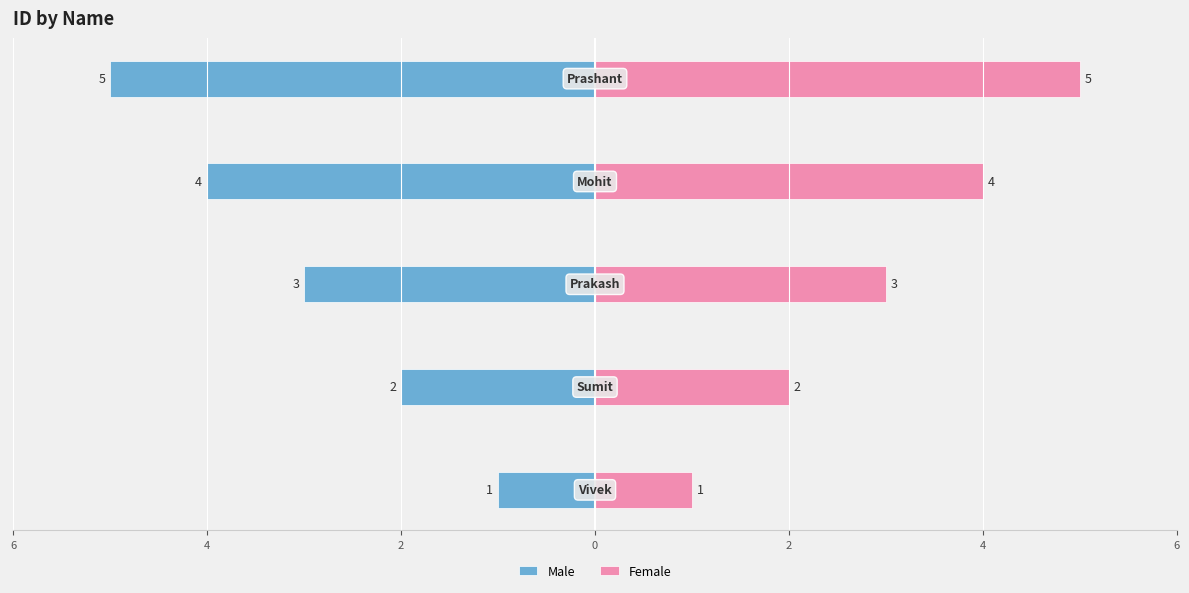

At how many categories does at least one series exceed 2?

3